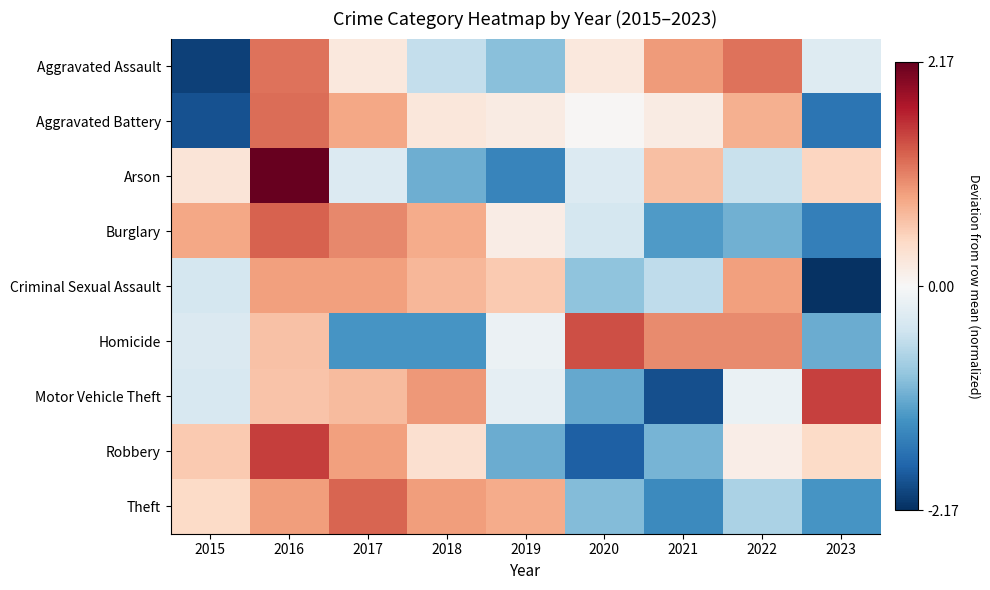

Rank the series at 2022 from lowest to highest value.

Burglary, Theft, Arson, Motor Vehicle Theft, Robbery, Aggravated Battery, Criminal Sexual Assault, Homicide, Aggravated Assault